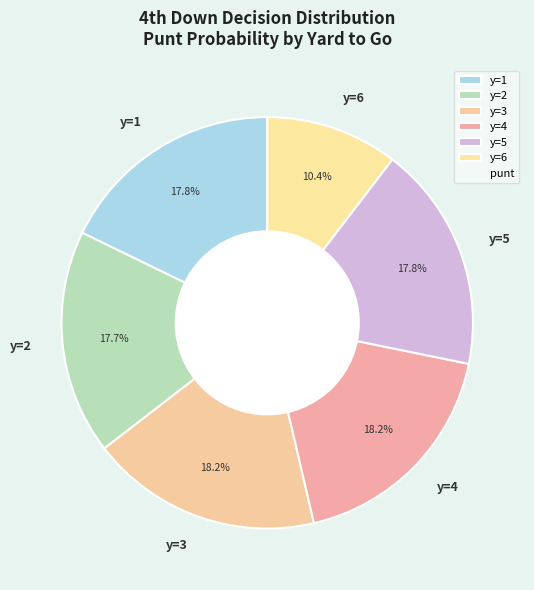

Is it true that y=4 is 18% of the pie?

True